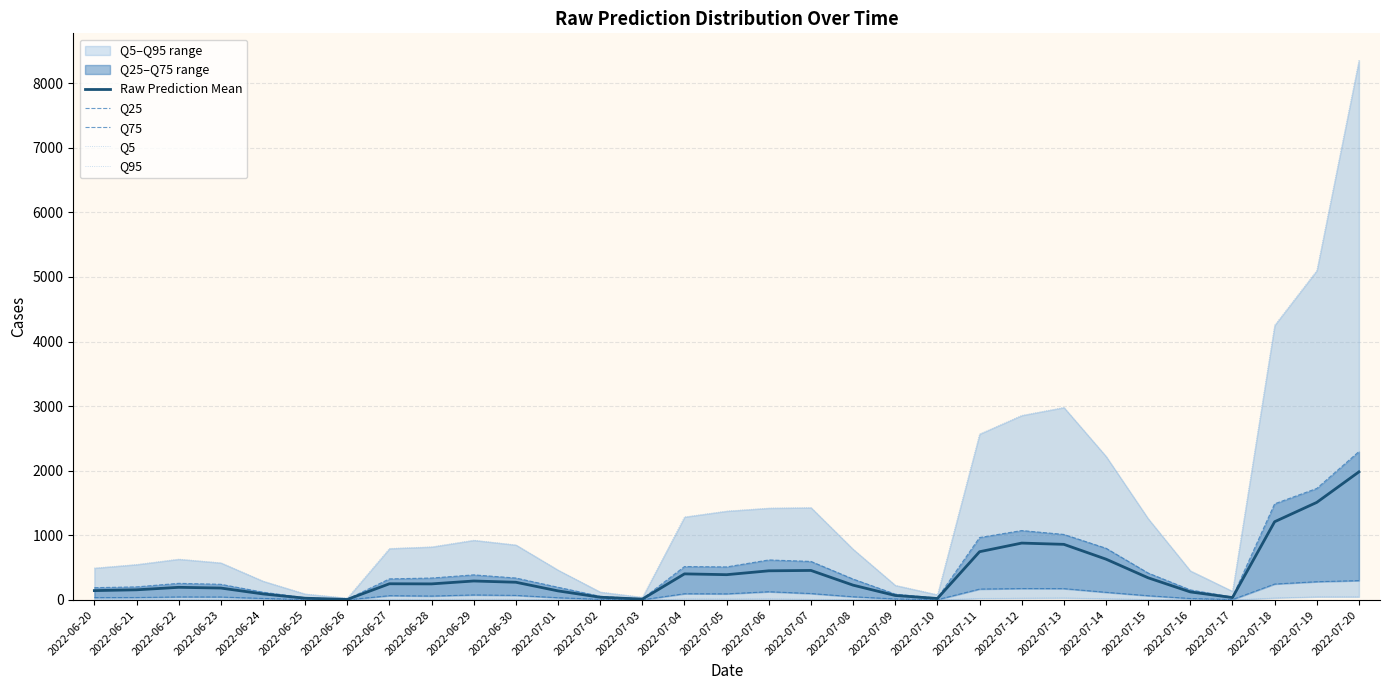

What is the difference between the maximum and minimum values in the Q25 series?

298.0